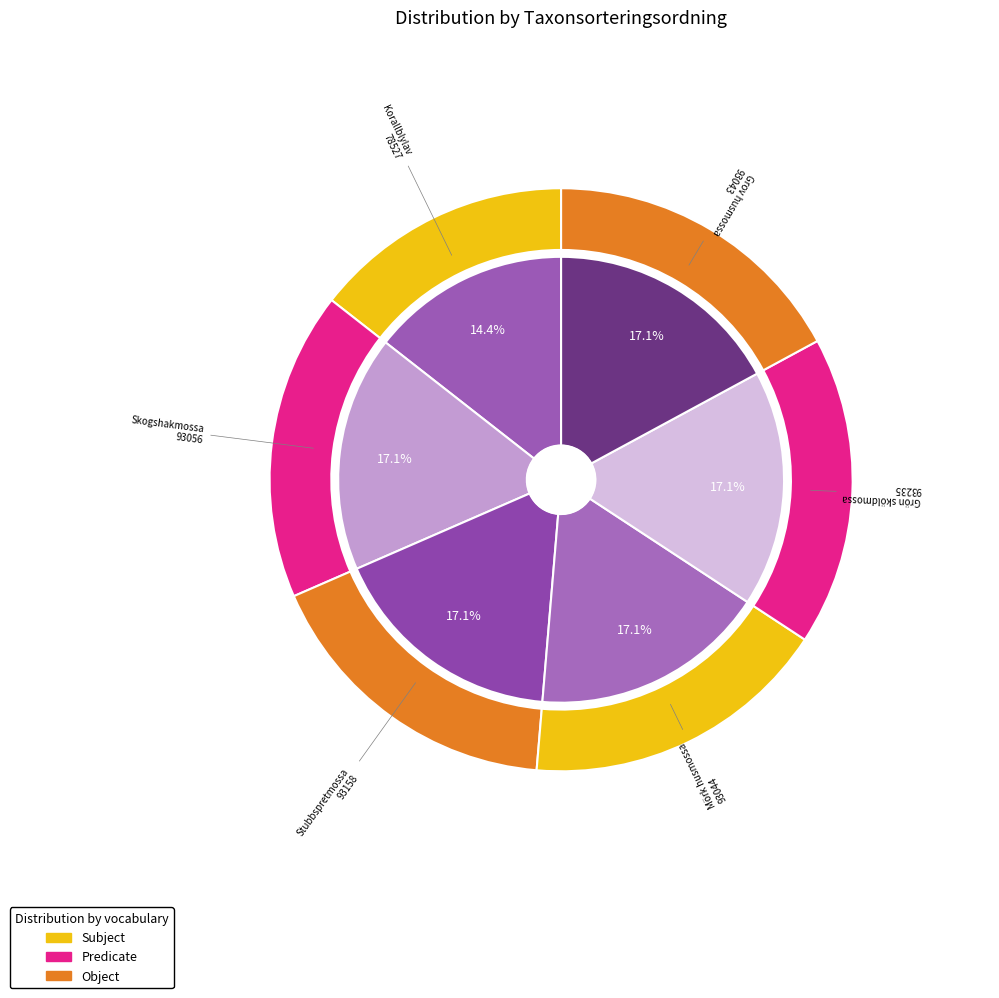

What is the smallest slice in the pie chart?

Korallblylav